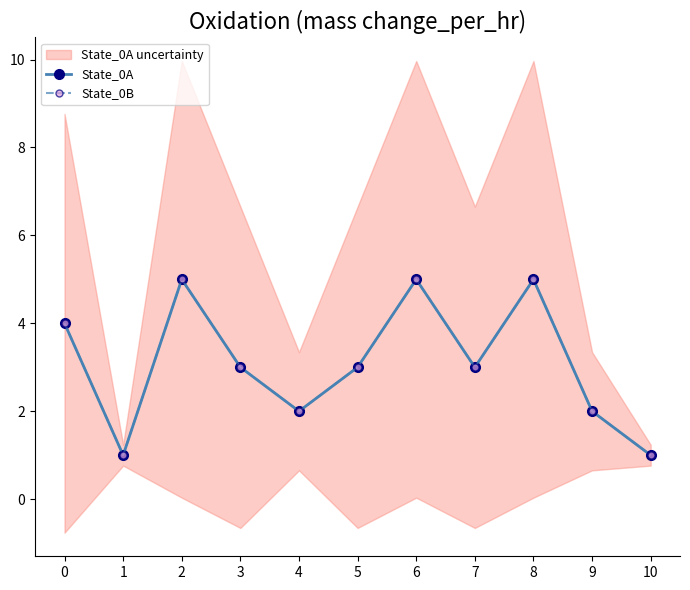

True or false: State_0A and State_0B intersect in this chart.

False